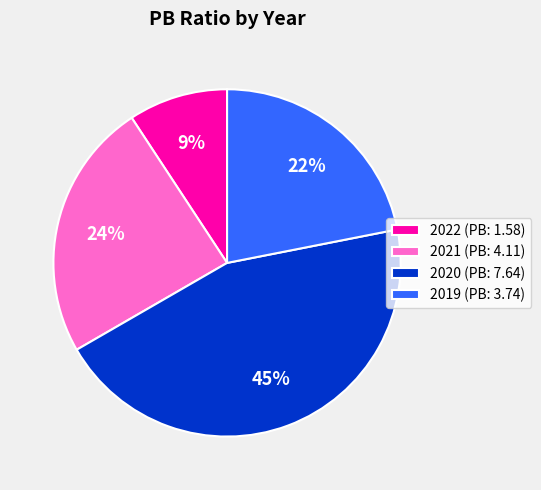

Combined, do 2022 and 2021 account for over 50%?

No